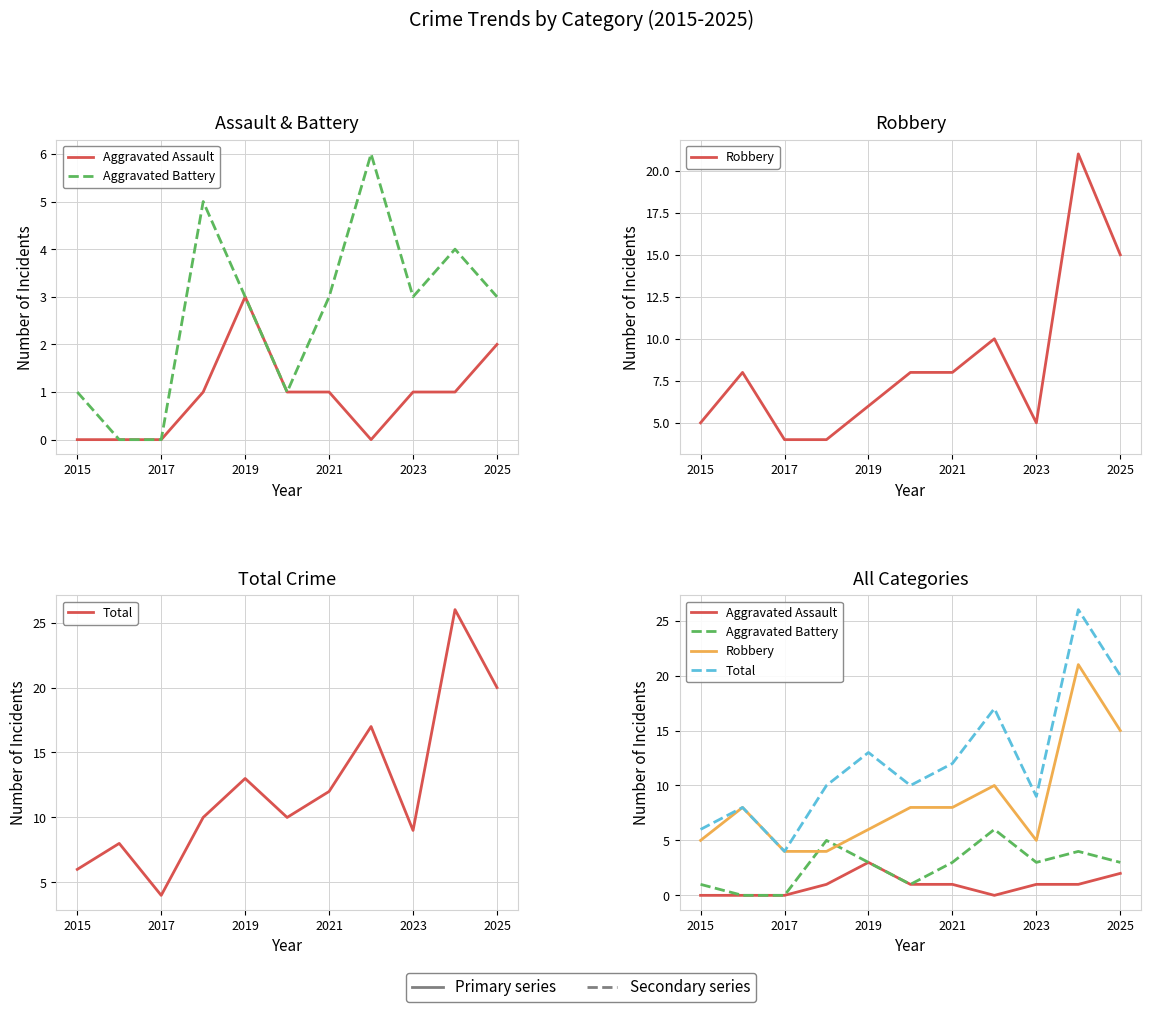

What position from the left is 2017?

2